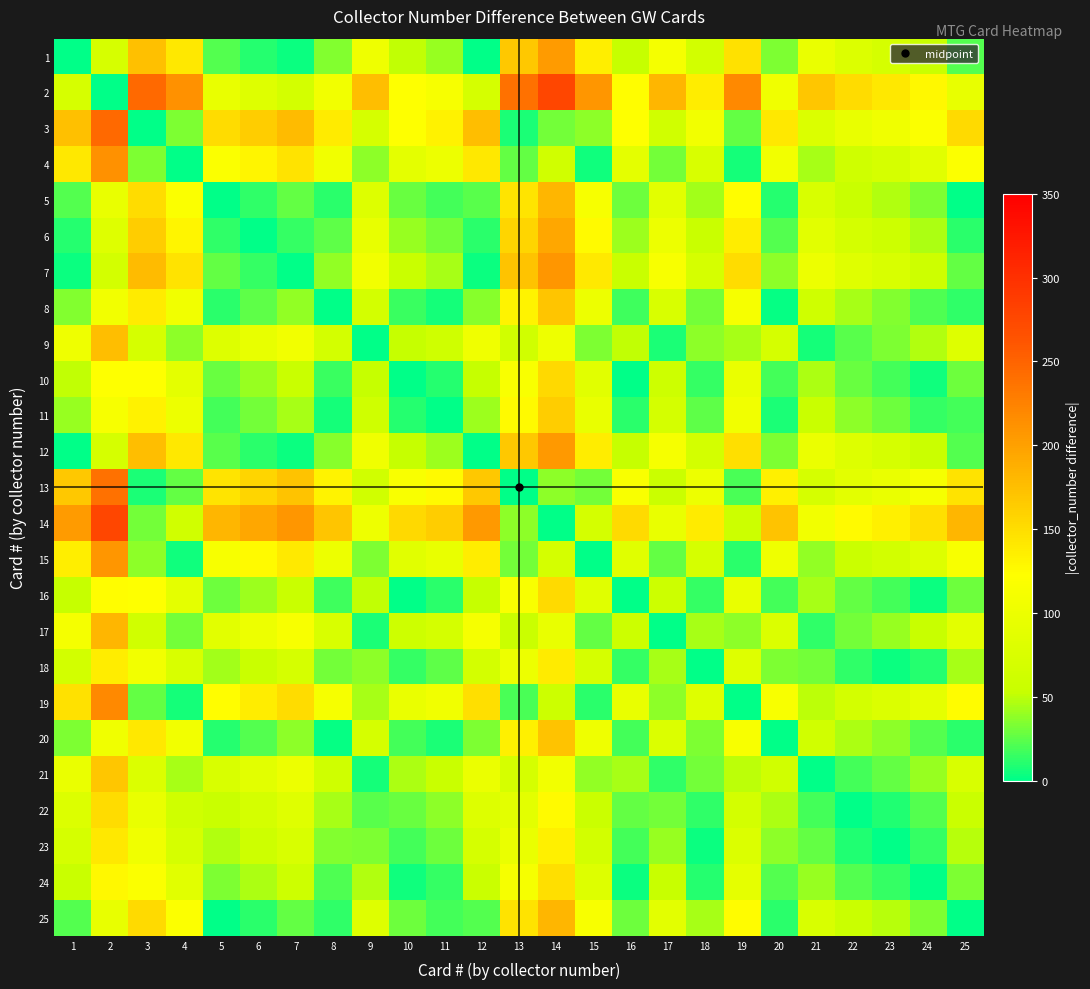

List the series in order of their peak value, highest first.

2, 14, 3, 13, 19, 4, 7, 15, 12, 1, 6, 25, 5, 17, 9, 20, 8, 21, 11, 10, 16, 22, 24, 23, 18